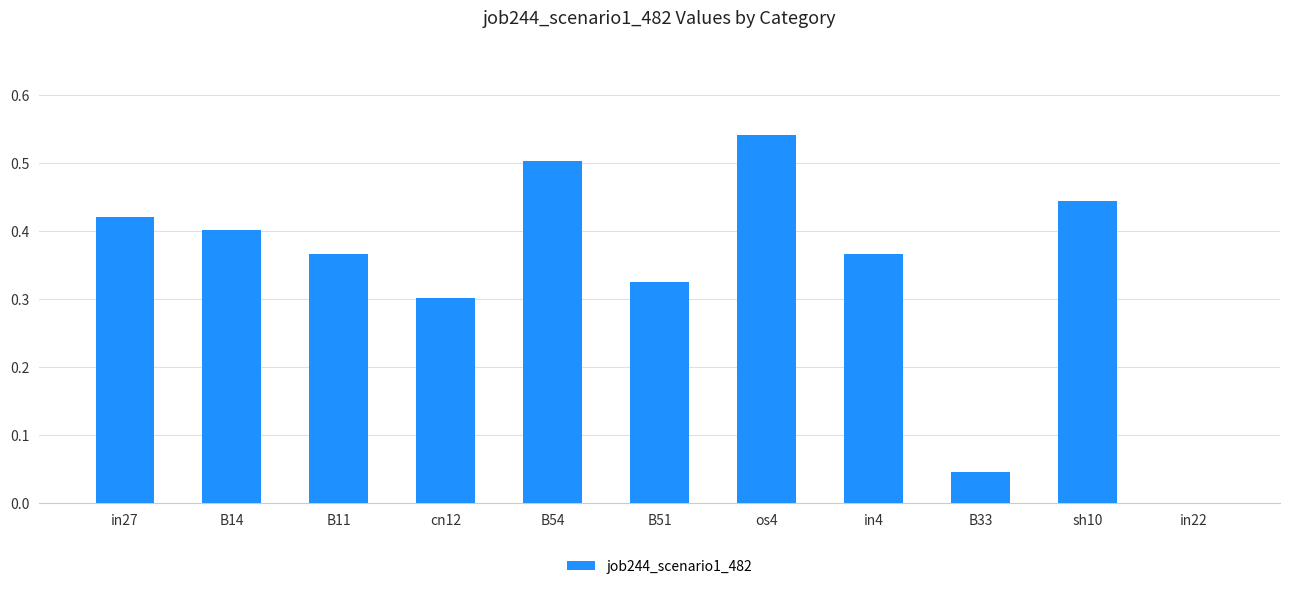

True or false: the data shows 0.1 at cn12.

False